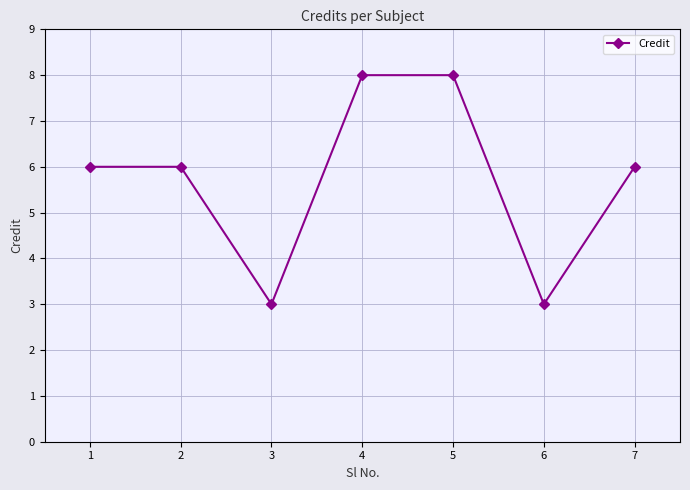

What is the value of the 6th point from the left?

3